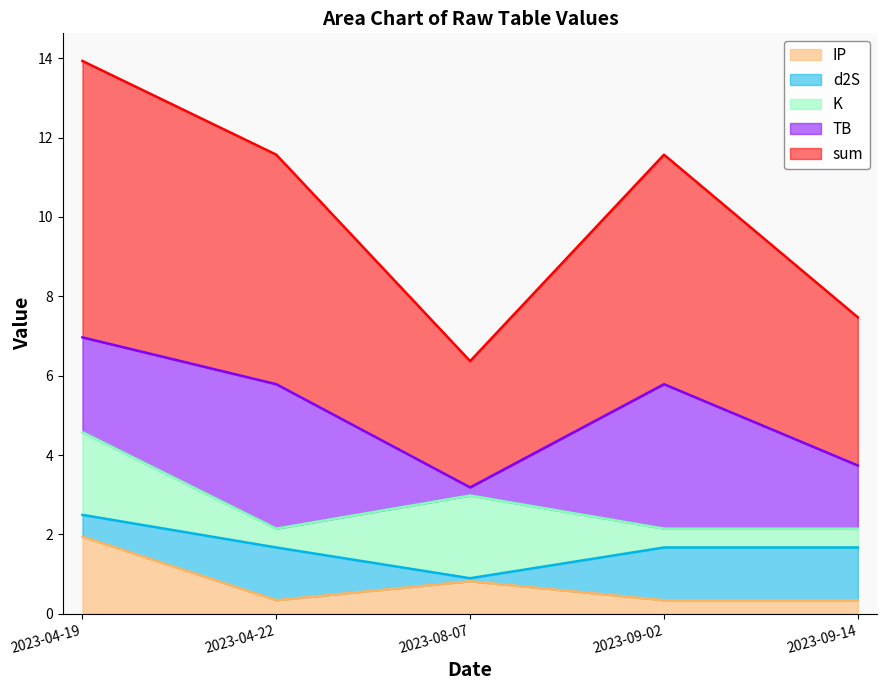

What is the label of the 4th point from the left?

2023-09-02